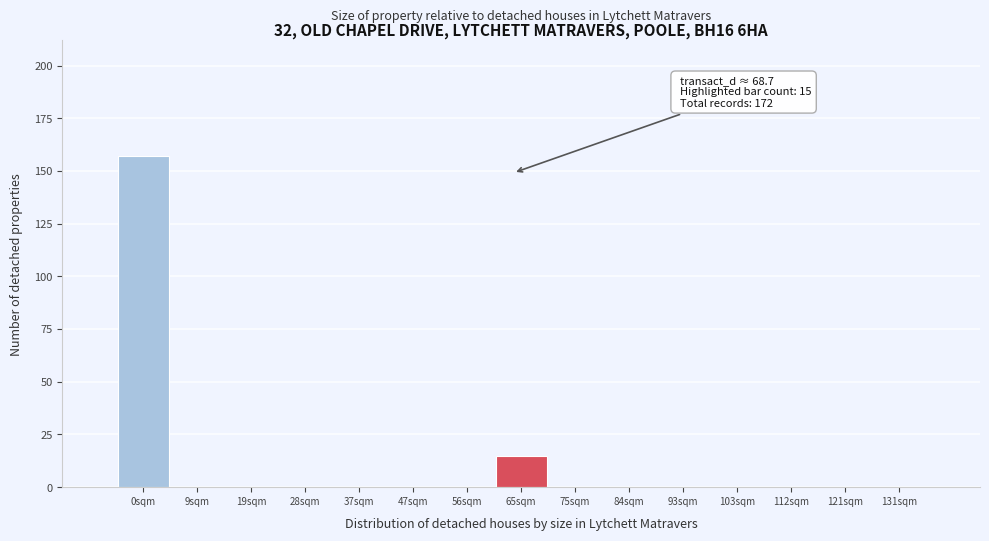

Reading left to right, extract all data points from this chart.

0sqm=157	9sqm=0	19sqm=0	28sqm=0	37sqm=0	47sqm=0	56sqm=0	65sqm=15	75sqm=0	84sqm=0	93sqm=0	103sqm=0	112sqm=0	121sqm=0	131sqm=0